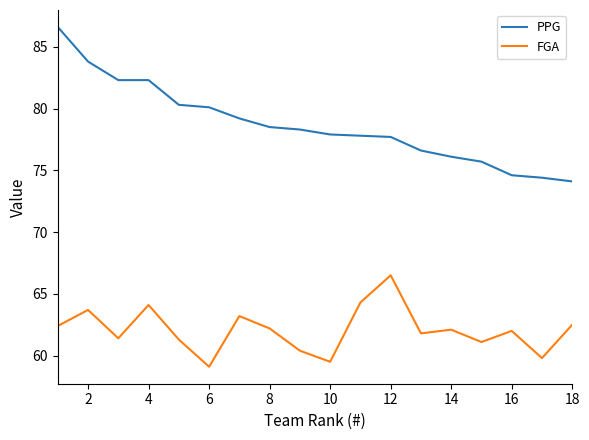

List the series in order of their overall mean, highest first.

PPG, FGA